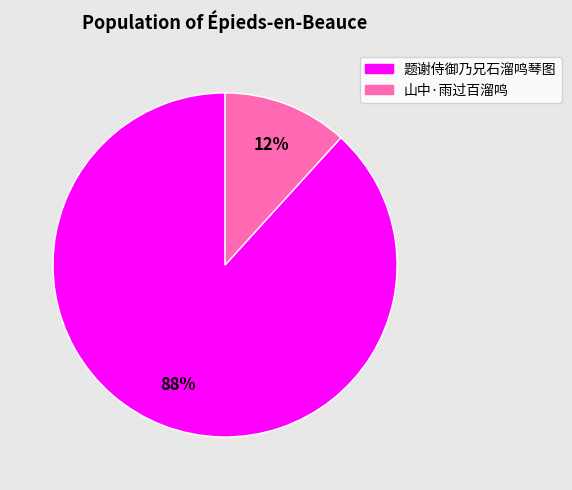

To the nearest percent, what percentage of the pie is 题谢侍御乃兄石溜鸣琴图?

88%